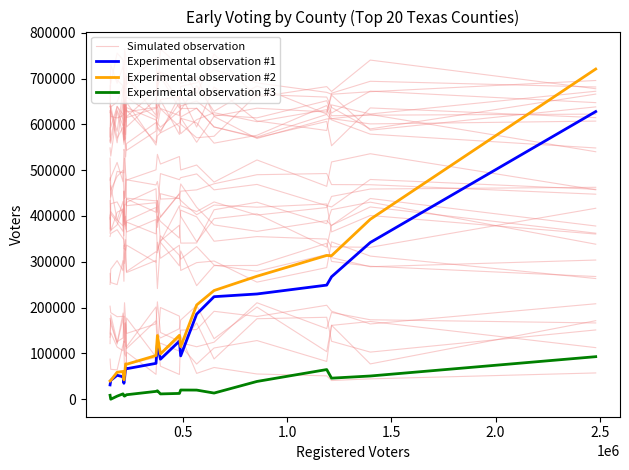

True or false: Experimental observation #1 and Experimental observation #2 intersect in this chart.

False